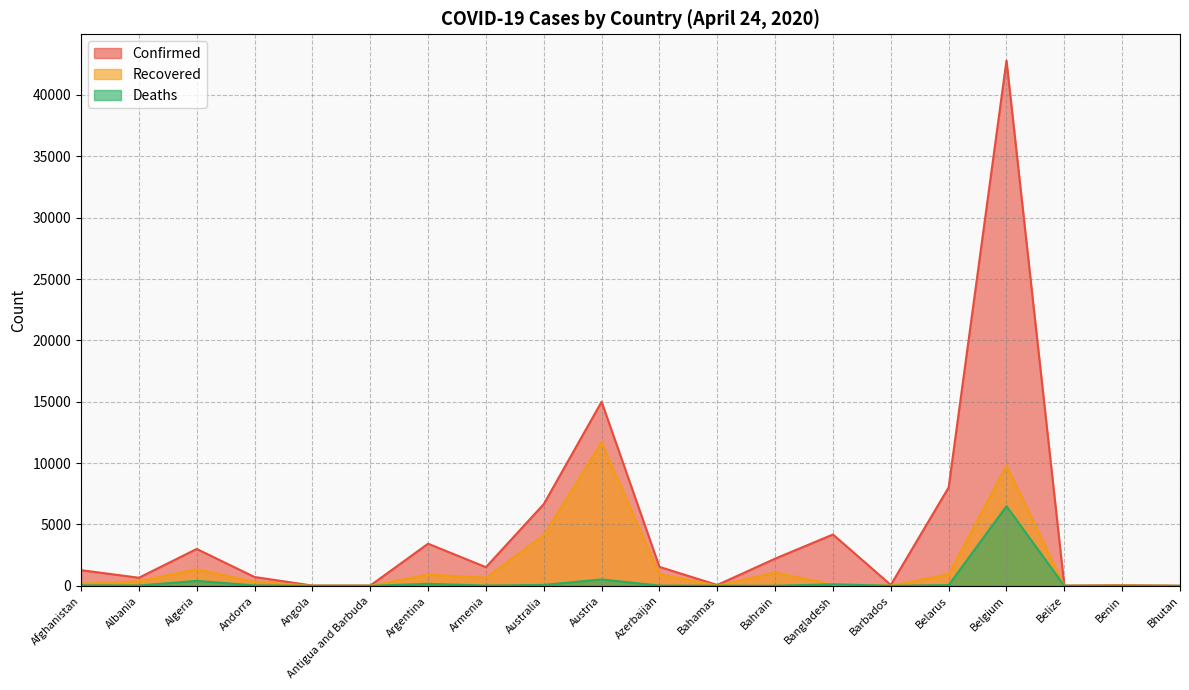

What is the sum of all Deaths values?

8029